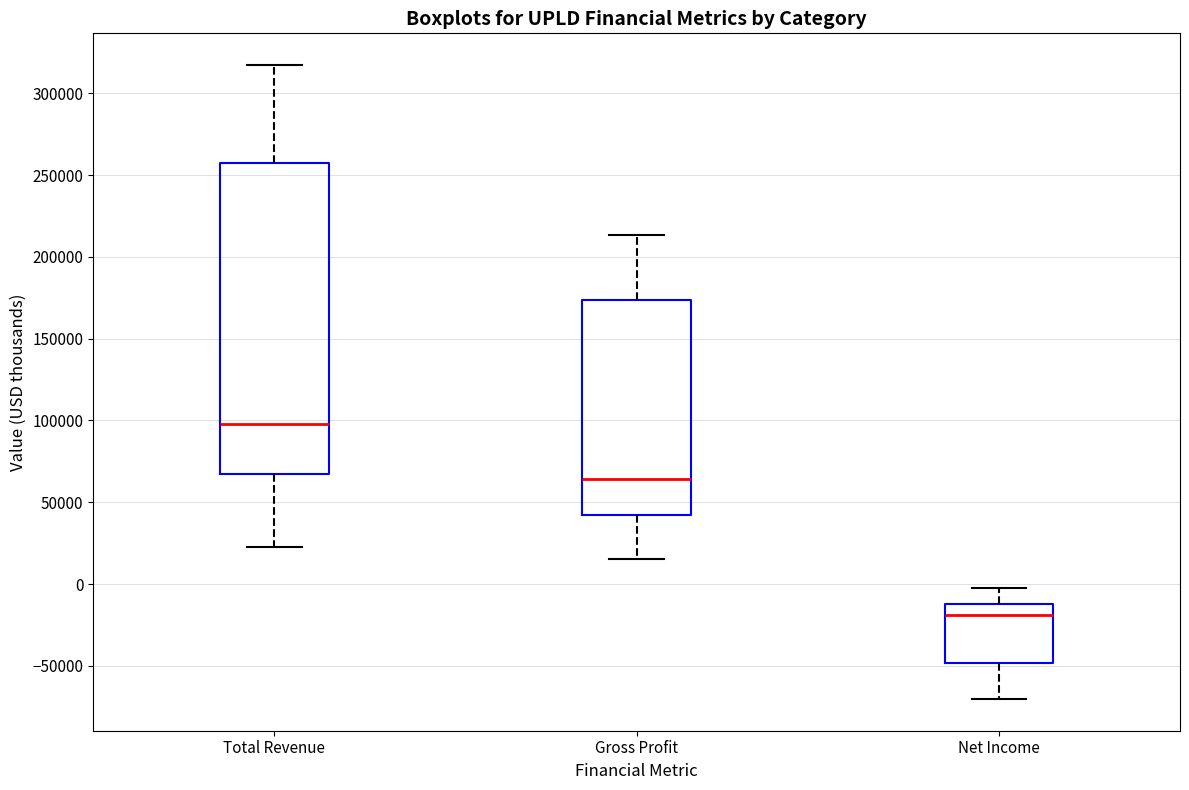

Which box has the highest median line?

Total Revenue